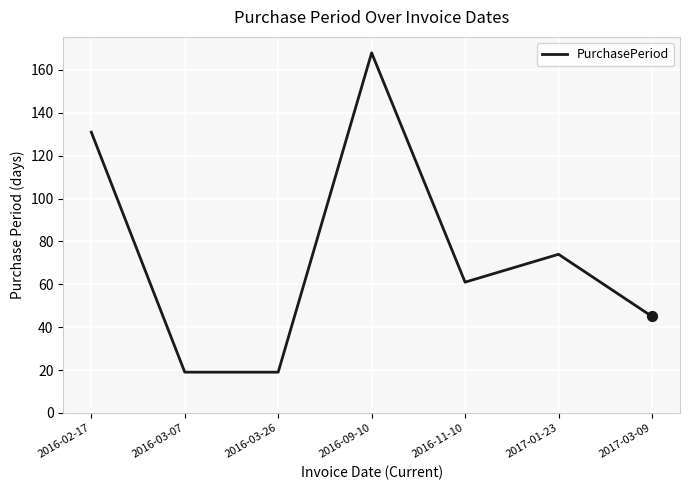

What is the change in value from 2016-11-10 to 2017-03-09?

-16